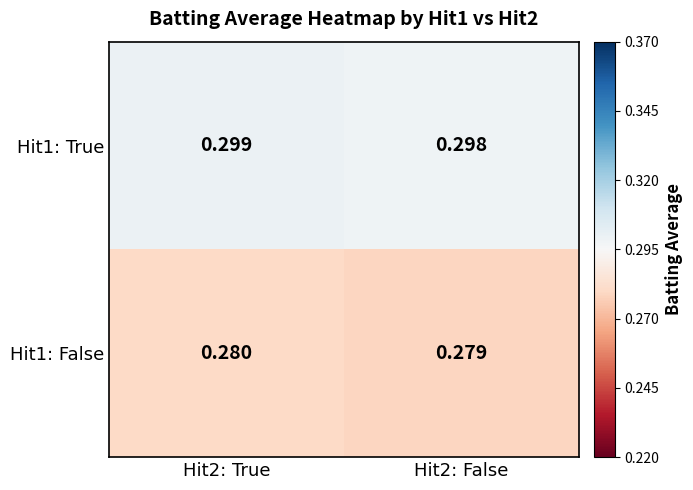

Is the value of Hit1: False at Hit2: True greater than the value of Hit1: True at Hit2: True?

No